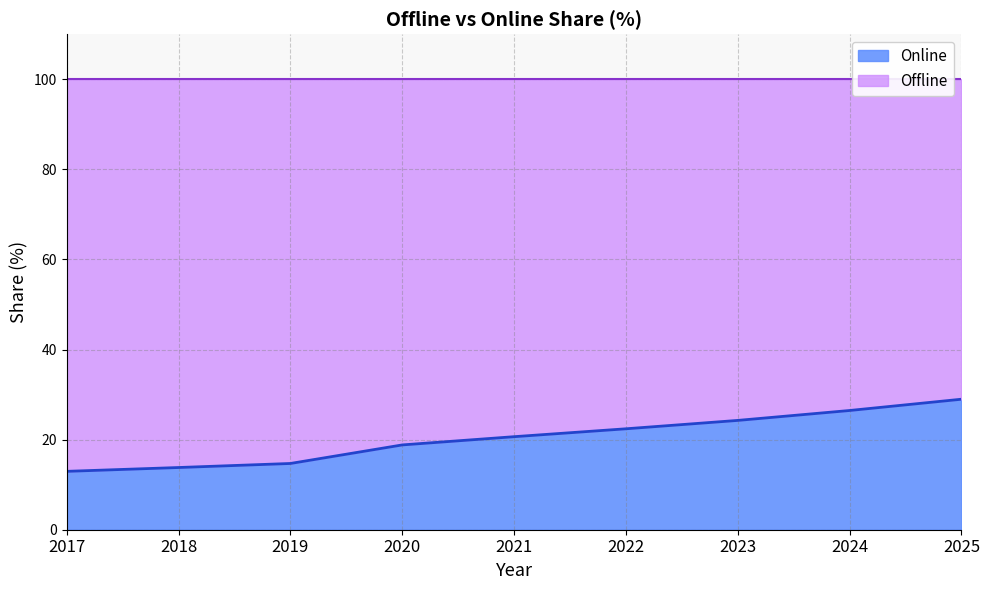

How many data points are less than 20?

4